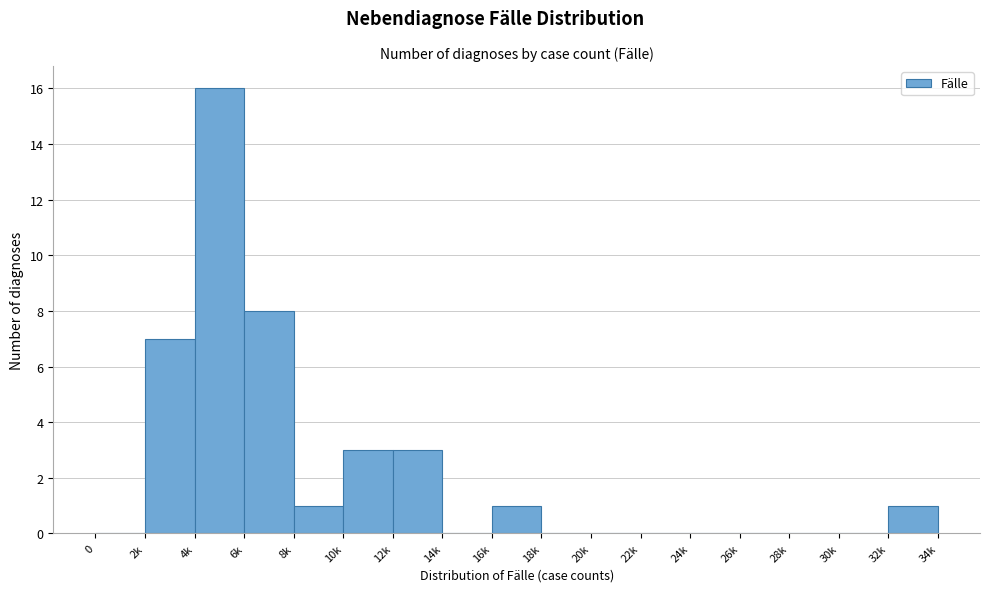

Reading right to left, what are all the values shown in this chart?

32k=1	30k=0	28k=0	26k=0	24k=0	22k=0	20k=0	18k=0	16k=1	14k=0	12k=3	10k=3	8k=1	6k=8	4k=16	2k=7	0=0